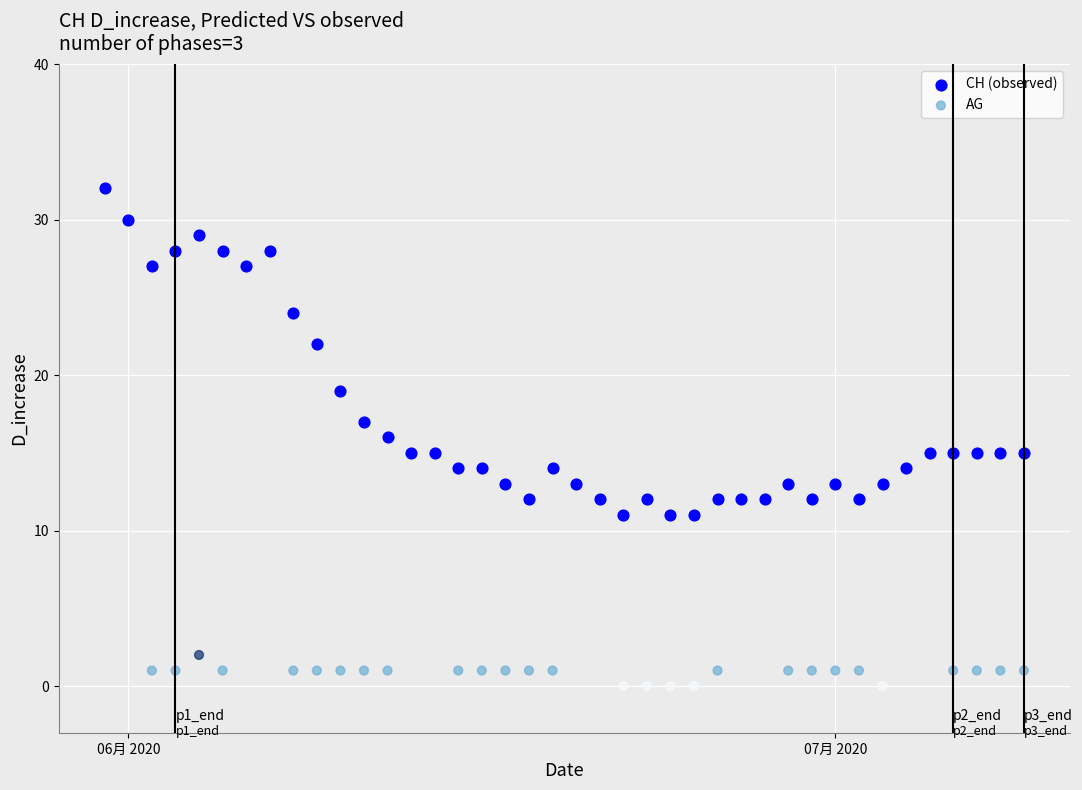

Which series has the widest spread of Y values?

CH (observed)